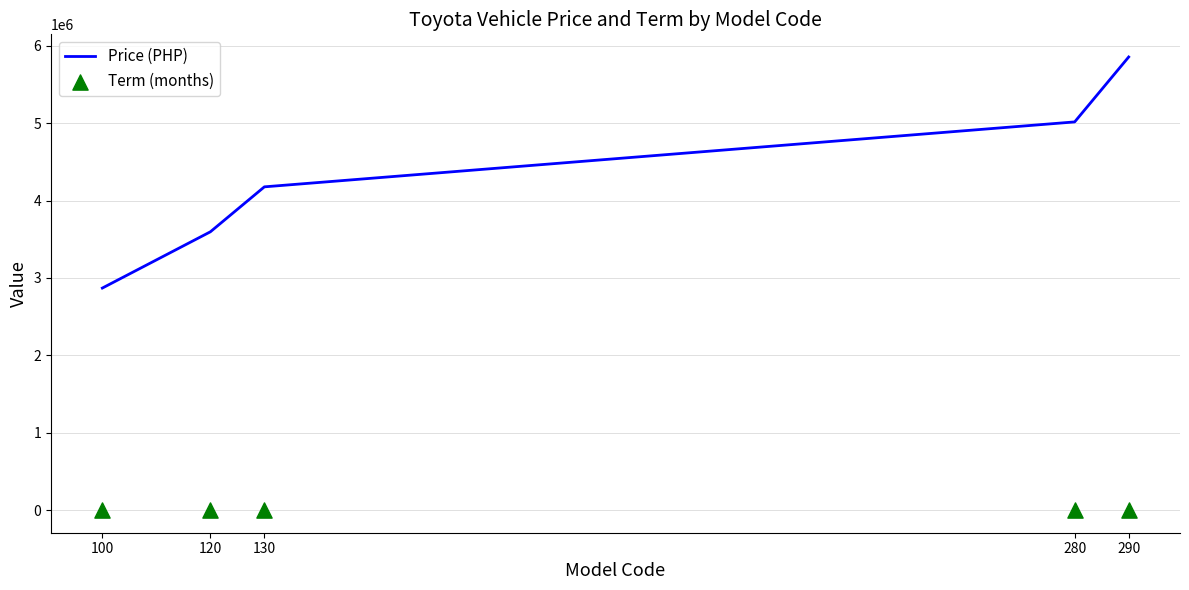

Which series has the largest total across all categories?

Price (PHP)